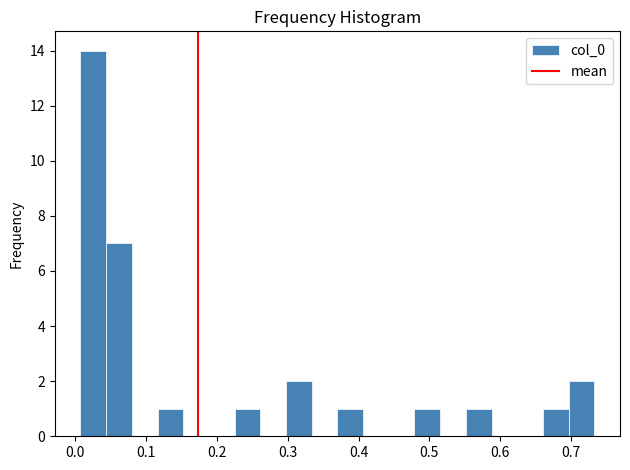

Around what value on the x-axis is the tallest bar? Give the approximate position of its centre, as read against the axis.

0.03